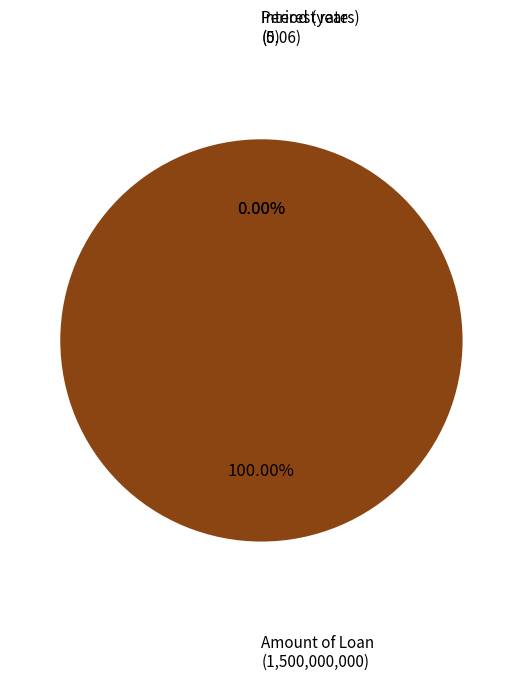

What is the smallest slice in the pie chart?

Interest rate (per year)